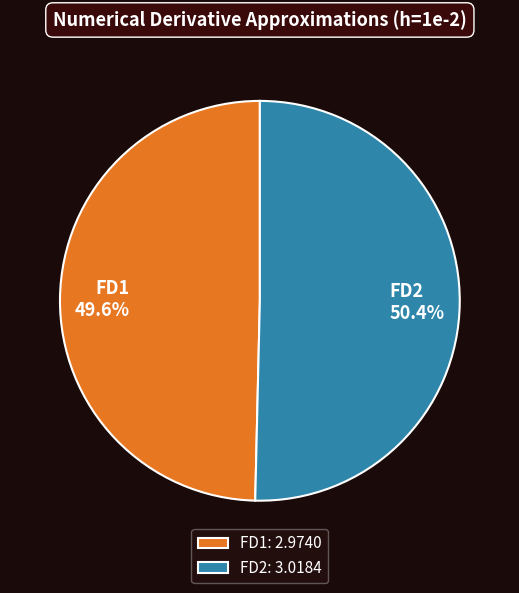

Does any single category account for the majority?

Yes